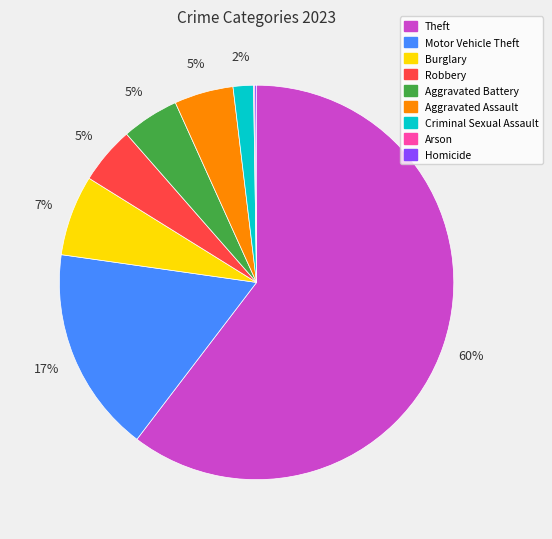

To the nearest percent, what is the average slice percentage?

11%